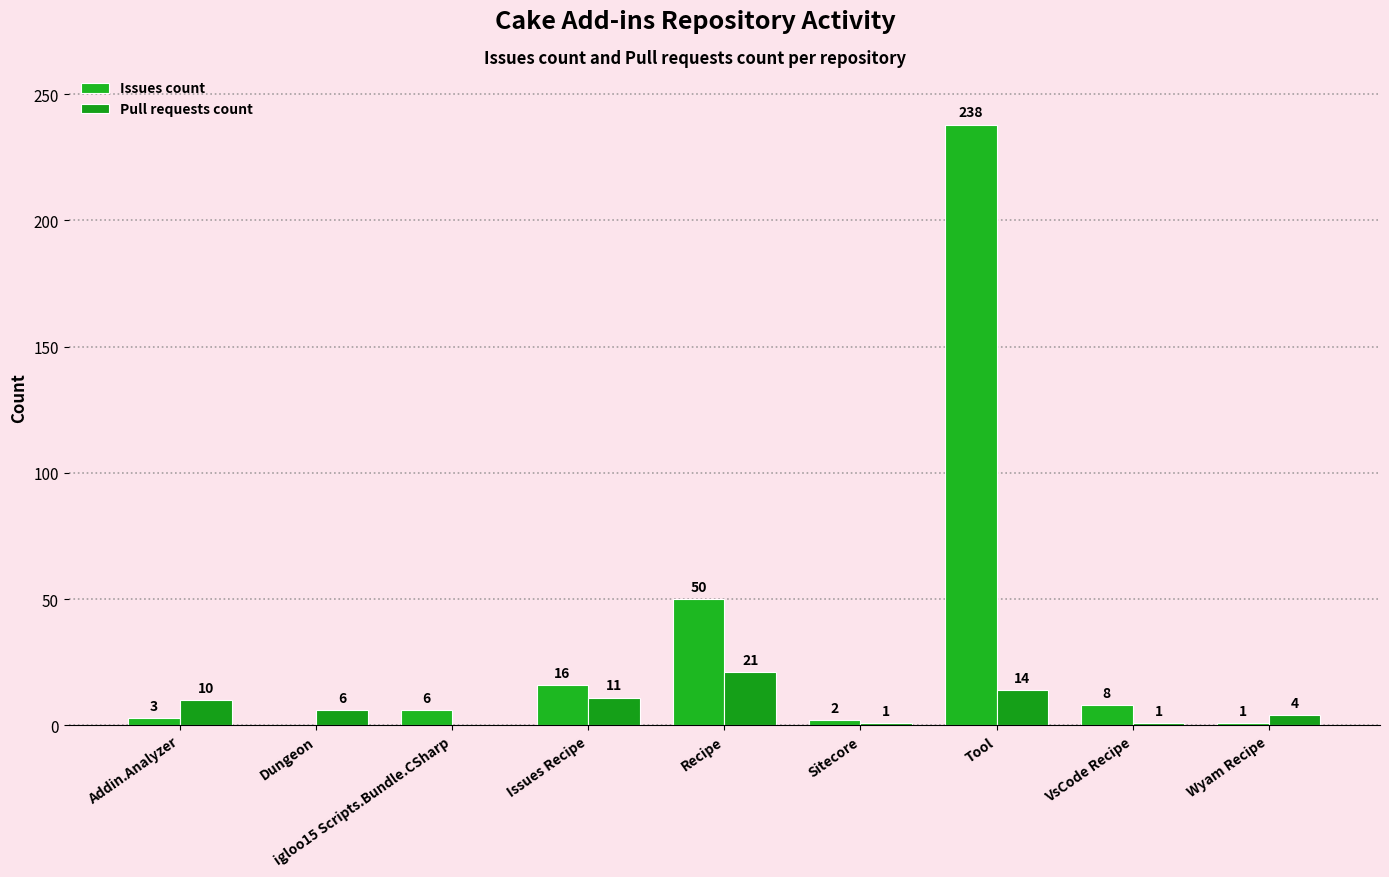

Is it true that Pull requests count equals 10 at Addin.Analyzer?

True